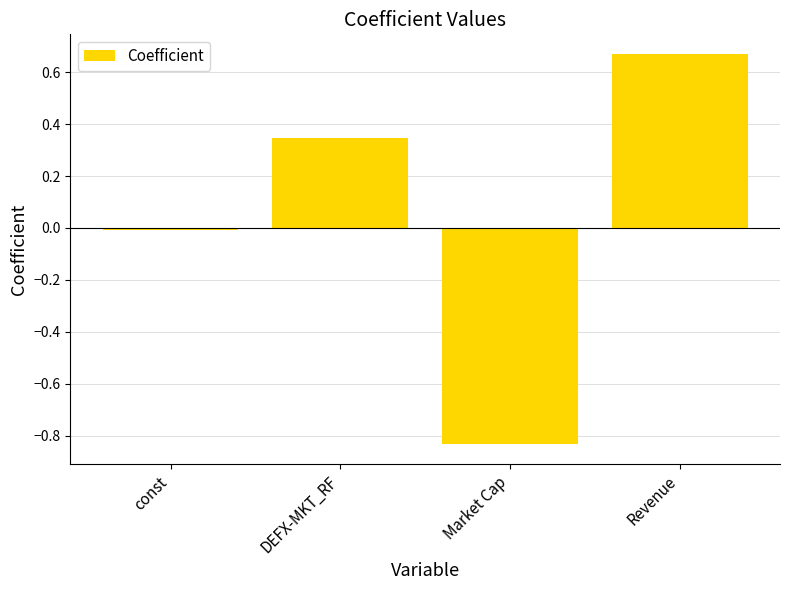

What is the difference between the values at DEFX-MKT_RF and Market Cap?

1.2